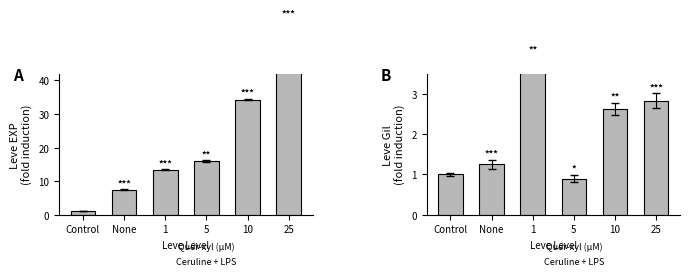

Which series changed the most between Control and None?

Leve EXP